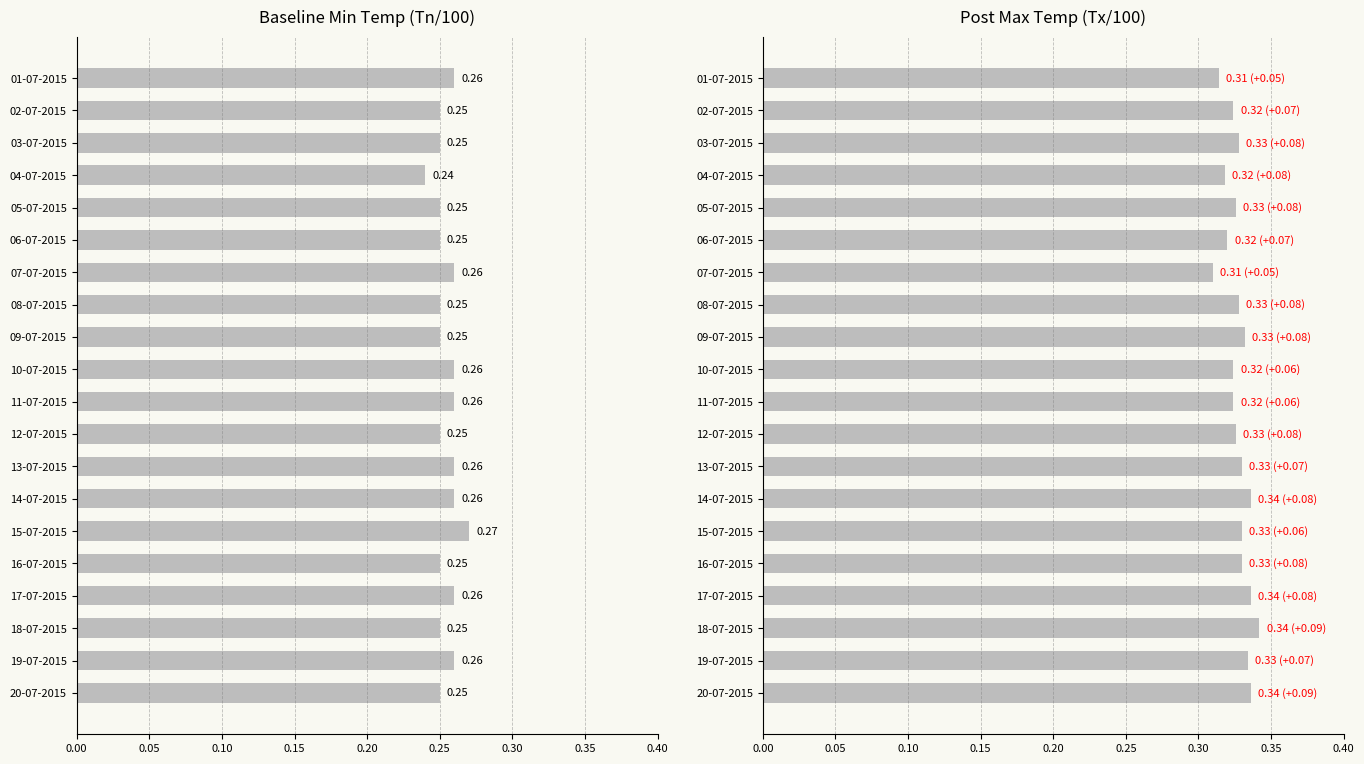

Which series has the largest total across all categories?

Tx (normalized)